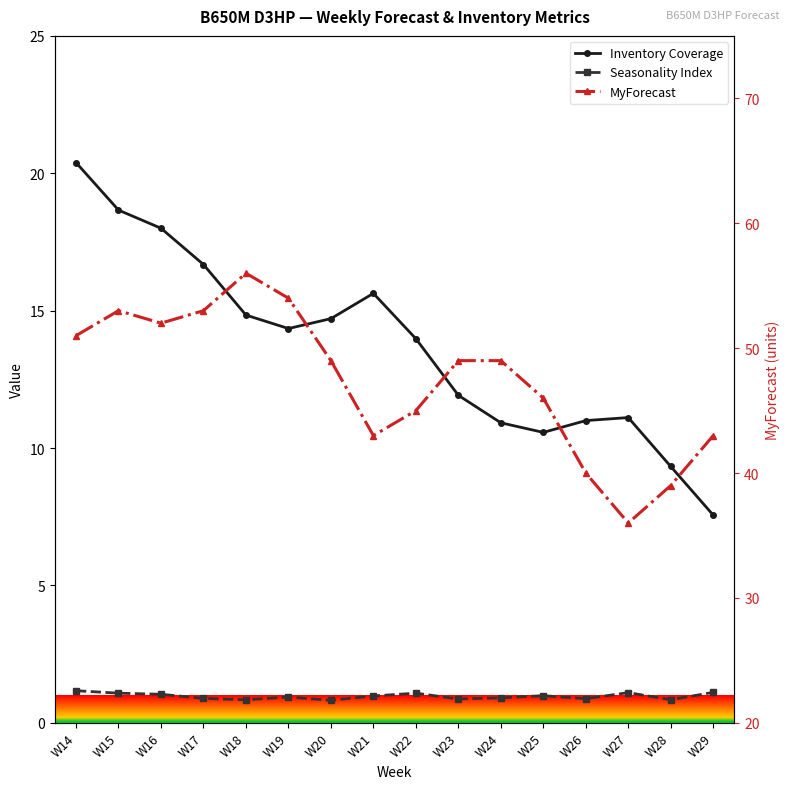

How many interior local valleys does the MyForecast series have?

3